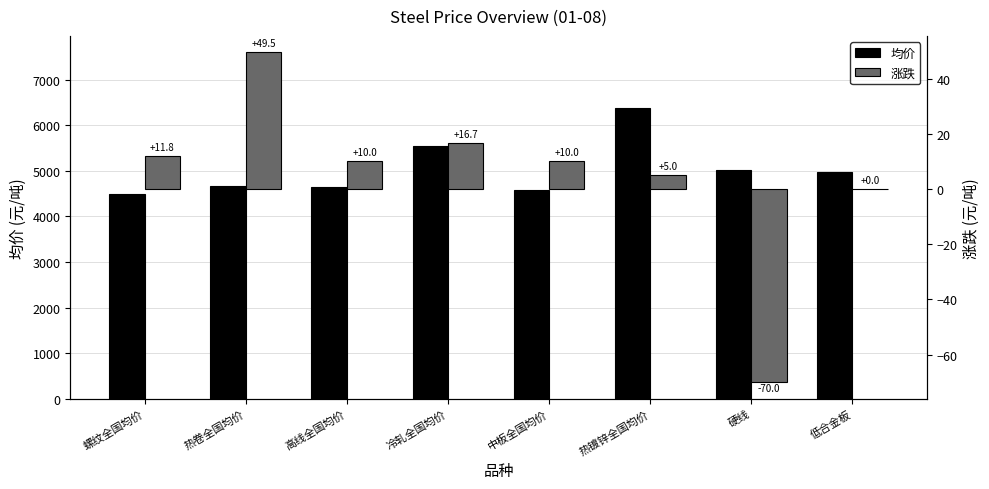

What is the label of the 6th bar from the right?

高线全国均价